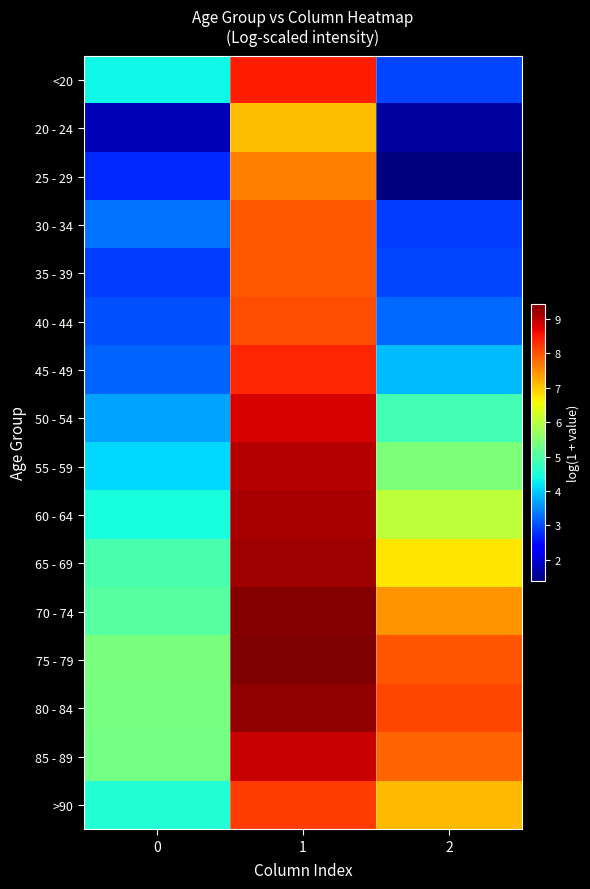

At how many categories does at least one series exceed 3?

3